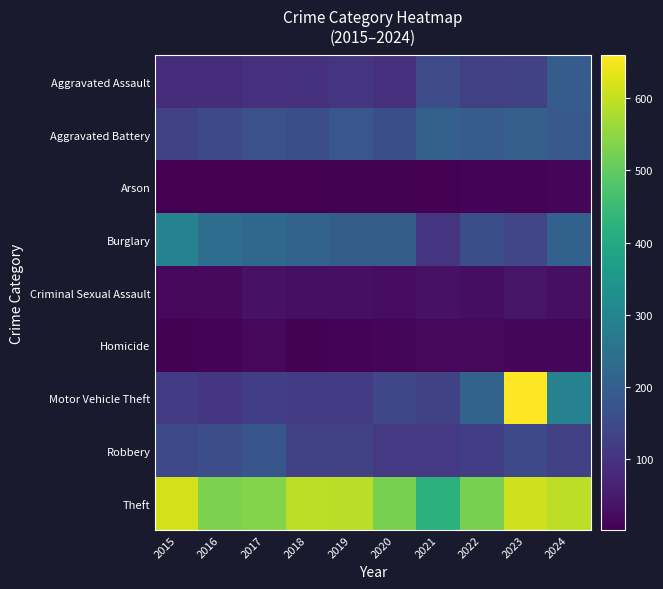

What is the difference between the highest and lowest values at 2023?

651